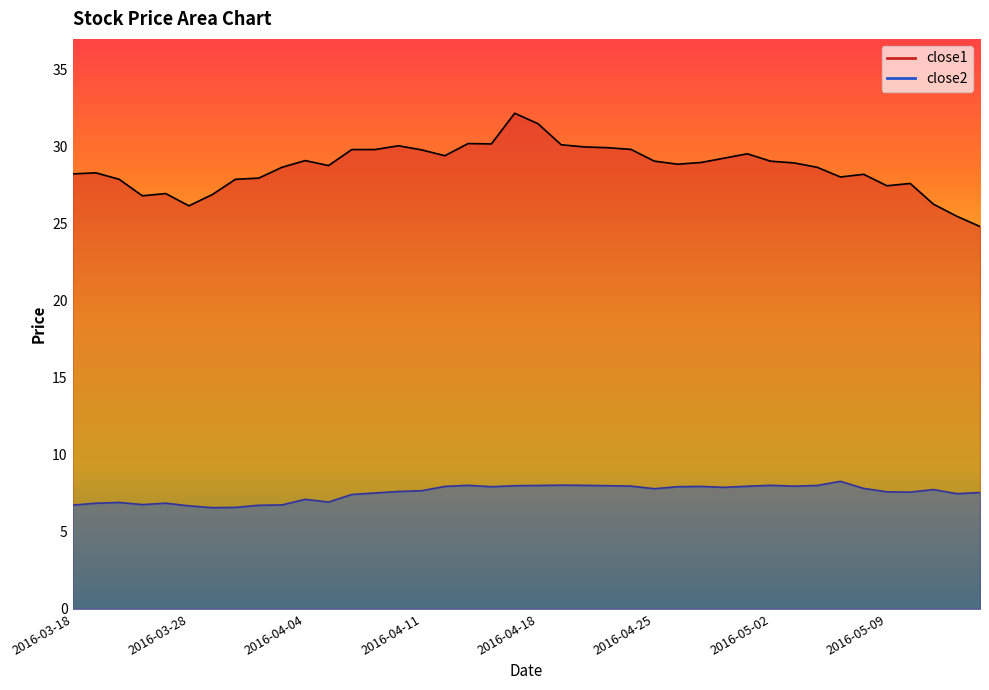

What position from the right is 2016-04-21?

17